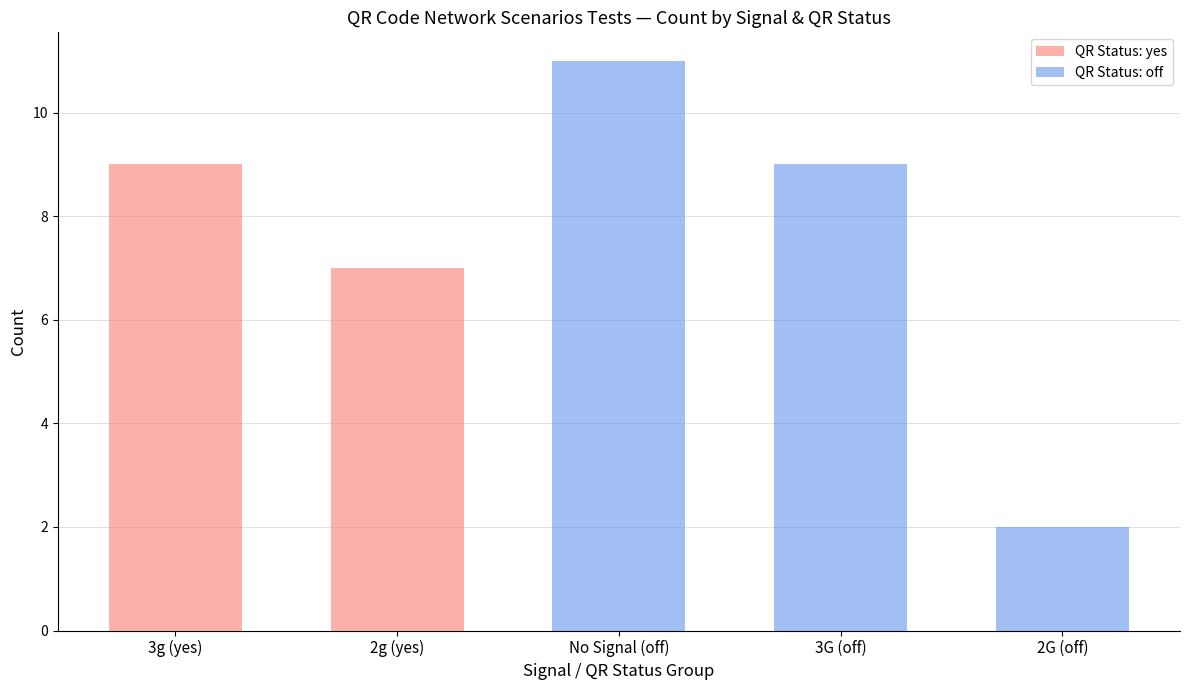

What is the sum of all QR Status: yes values?

16